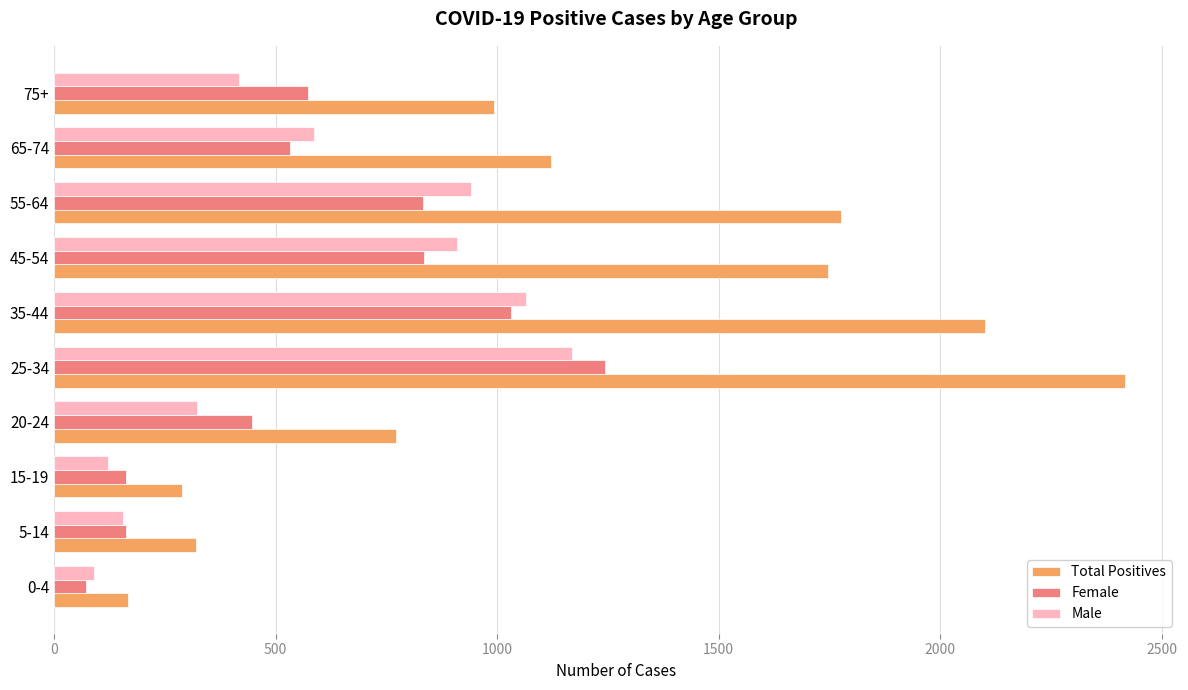

The value of Female at 35-44 is 1032. True or false?

True